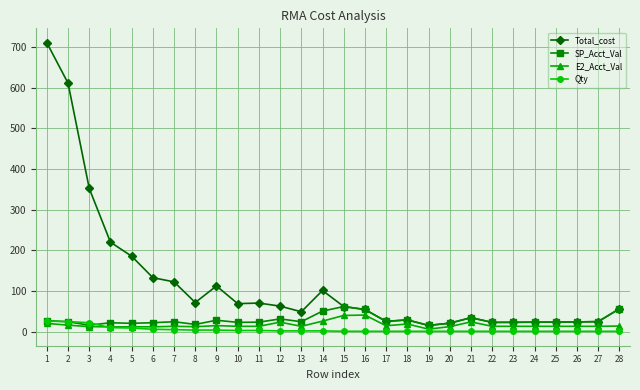

What is the total value across all series at 27?

63.9